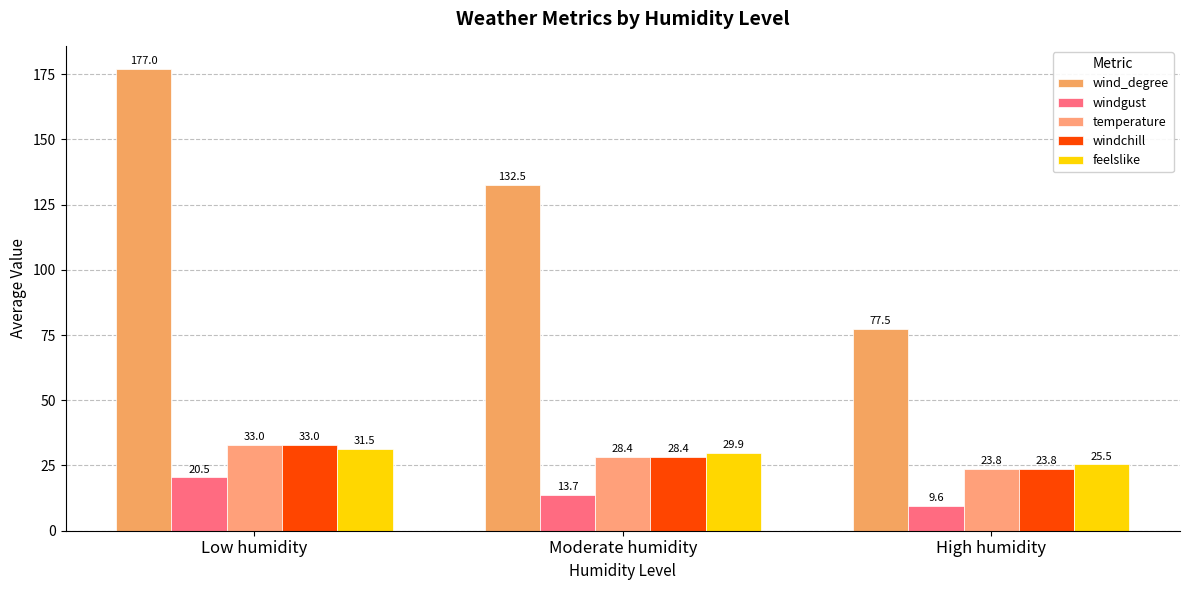

The wind_degree series shows 177.0 at Low humidity. True or false?

True